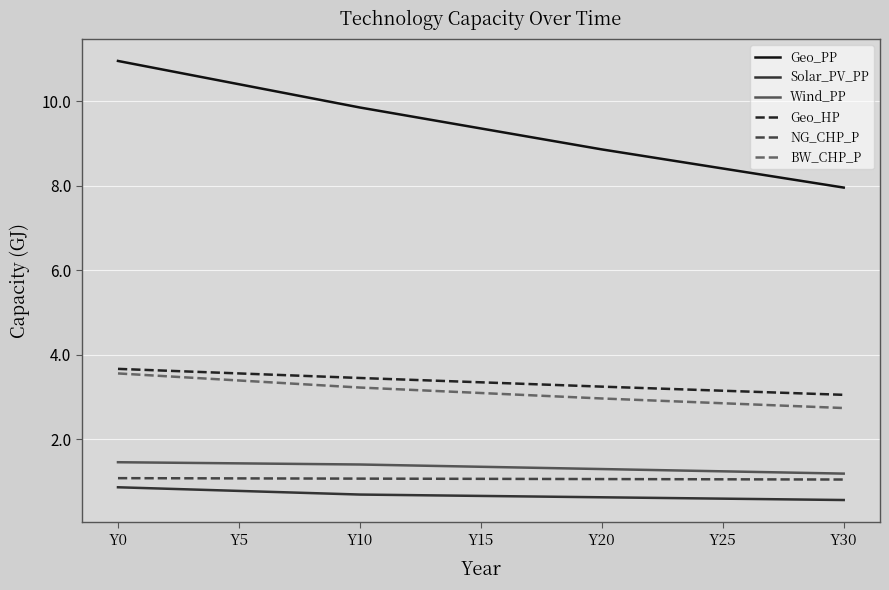

True or false: NG_CHP_P and BW_CHP_P cross at least once.

False